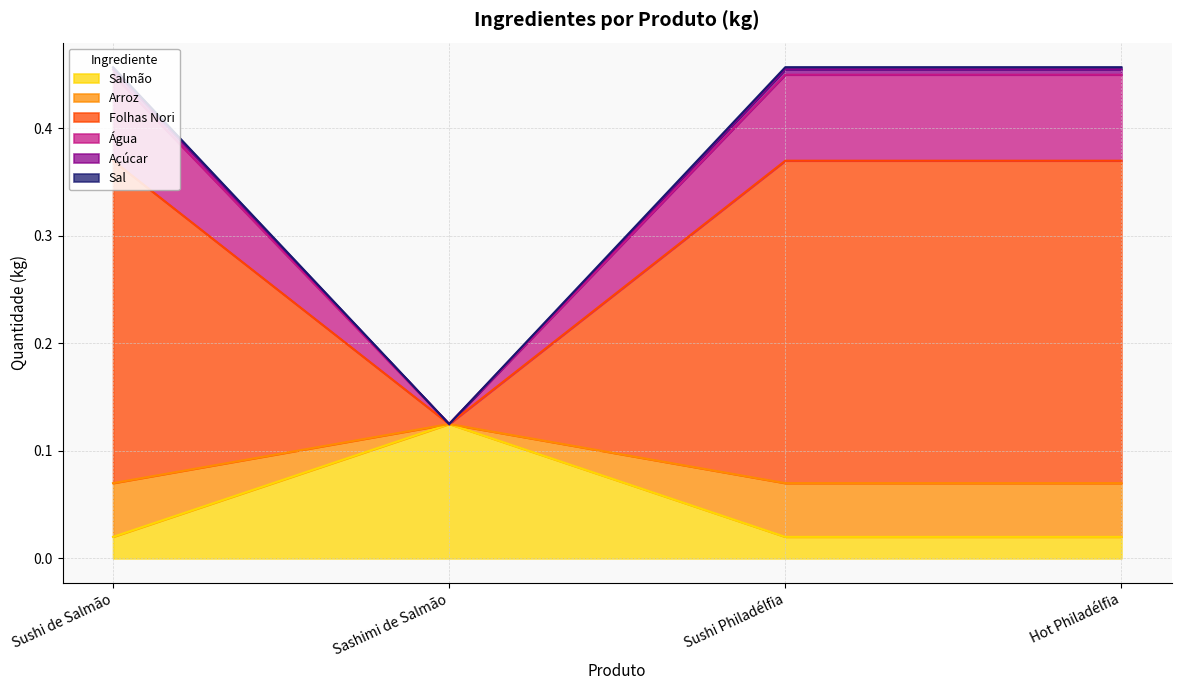

At how many categories does at least one series exceed 0?

4